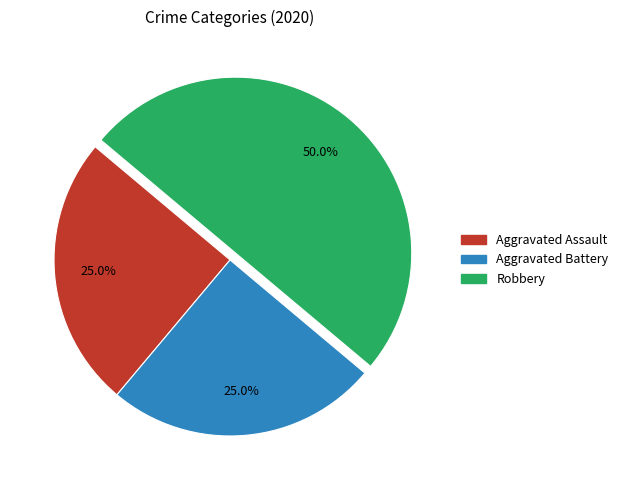

Count the number of slices in the pie.

3